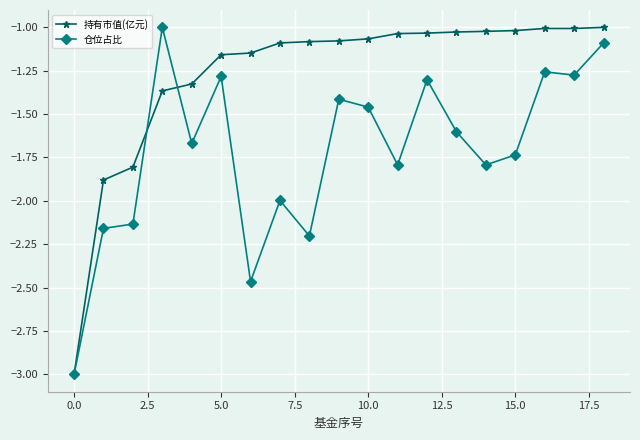

What is the lowest value of the 持有市值(亿元) series?

-3.0